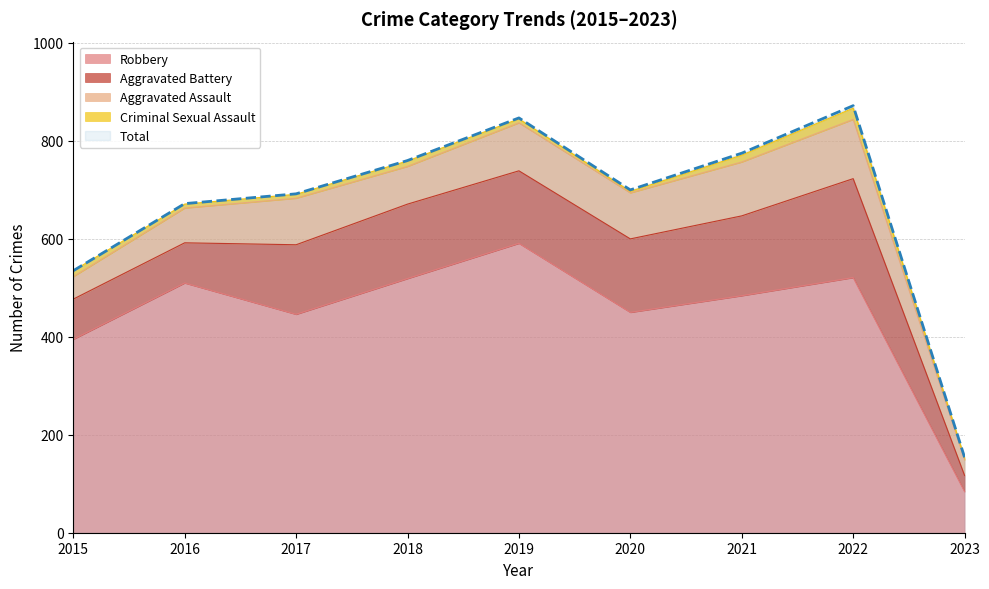

At which label is Criminal Sexual Assault closest to 13?

2015